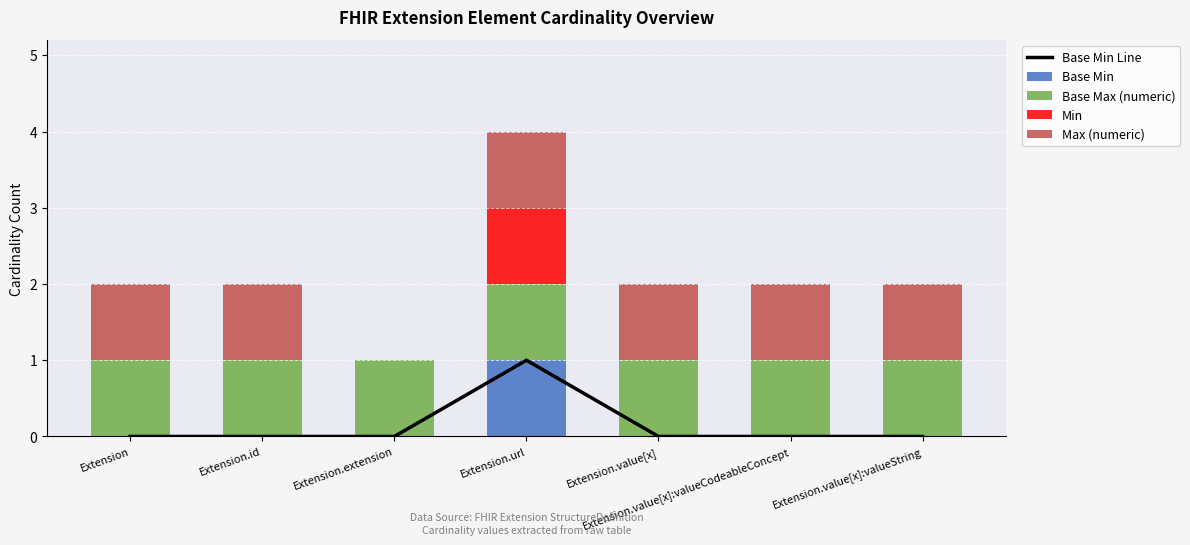

How many Max (numeric) values are between 1 and 2?

6